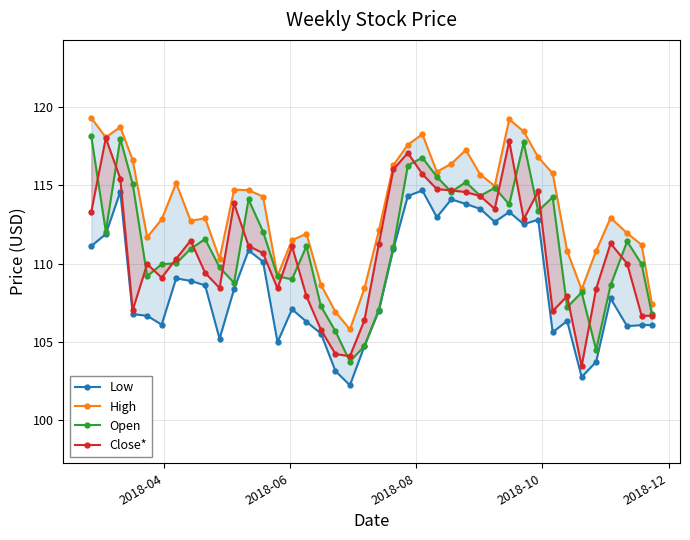

What is the difference between the maximum and minimum values in the Close* series?

14.6